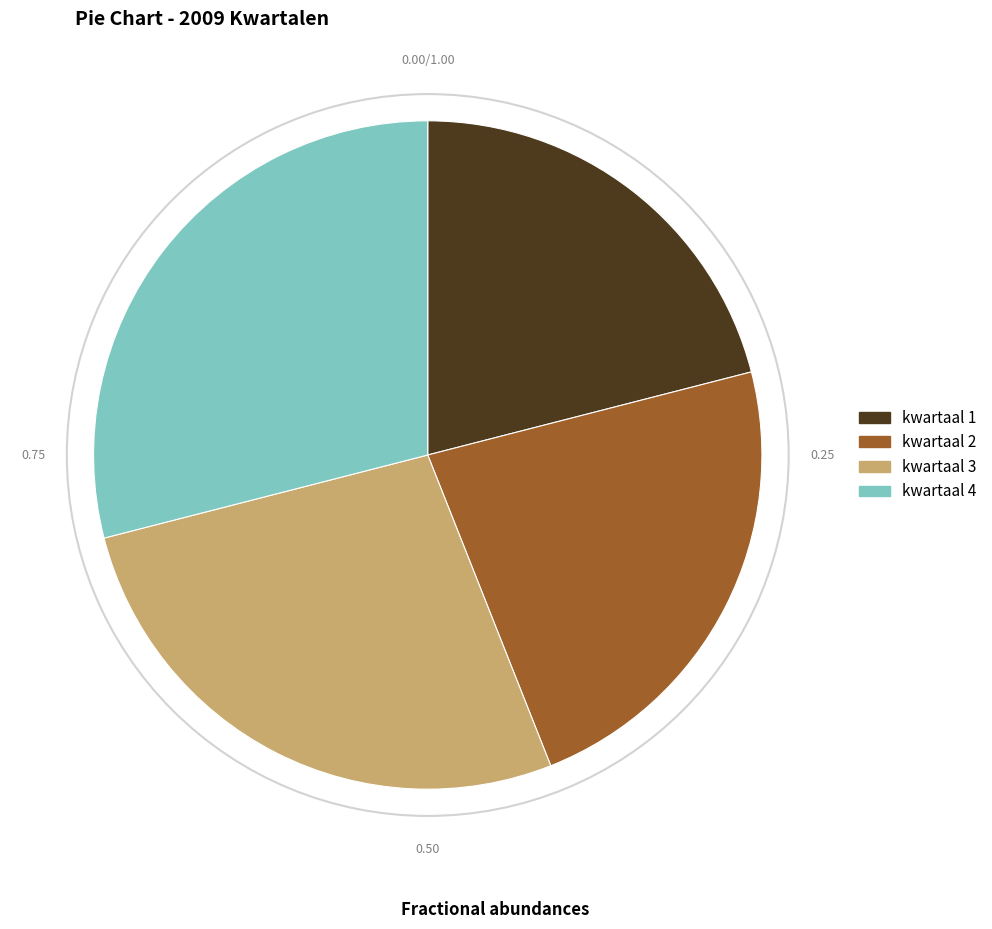

Which has a higher value, kwartaal 3 or kwartaal 1?

kwartaal 3